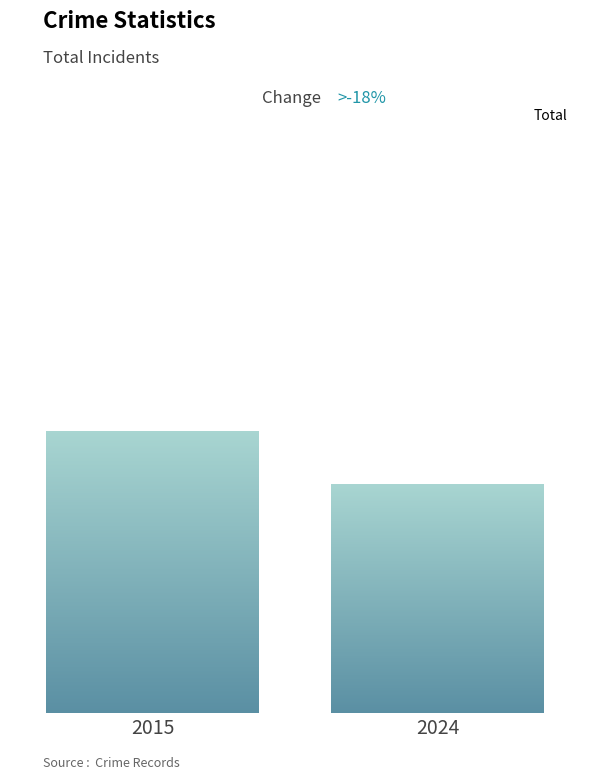

List the labels in order of value, largest first.

2015, 2024